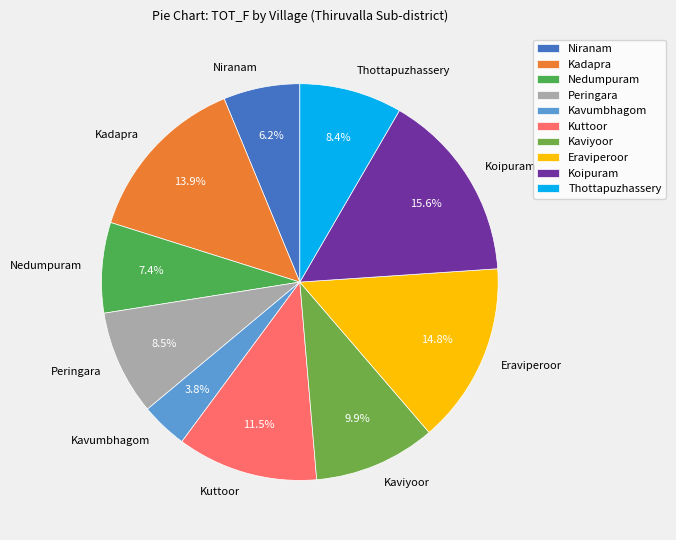

How many slices are in this pie chart?

10